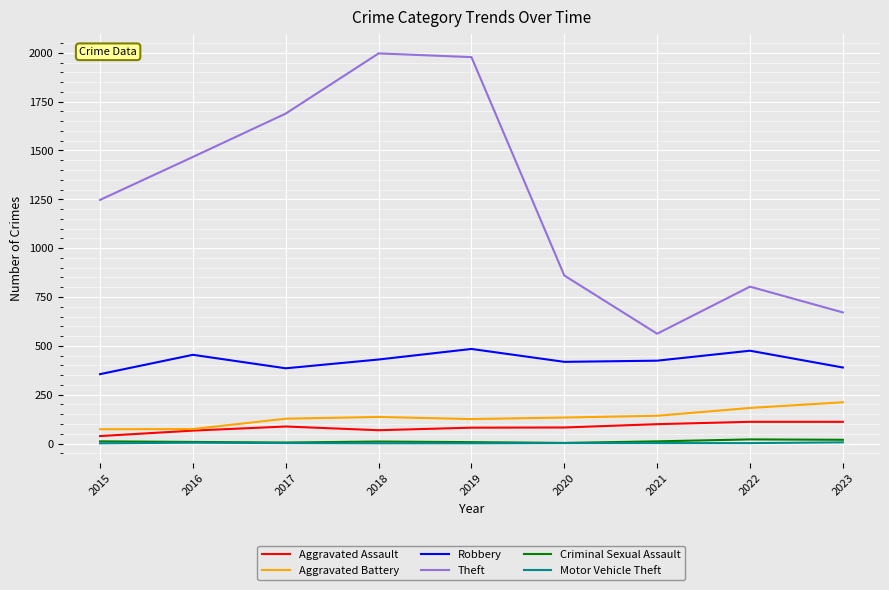

How many lines are shown in the chart?

6